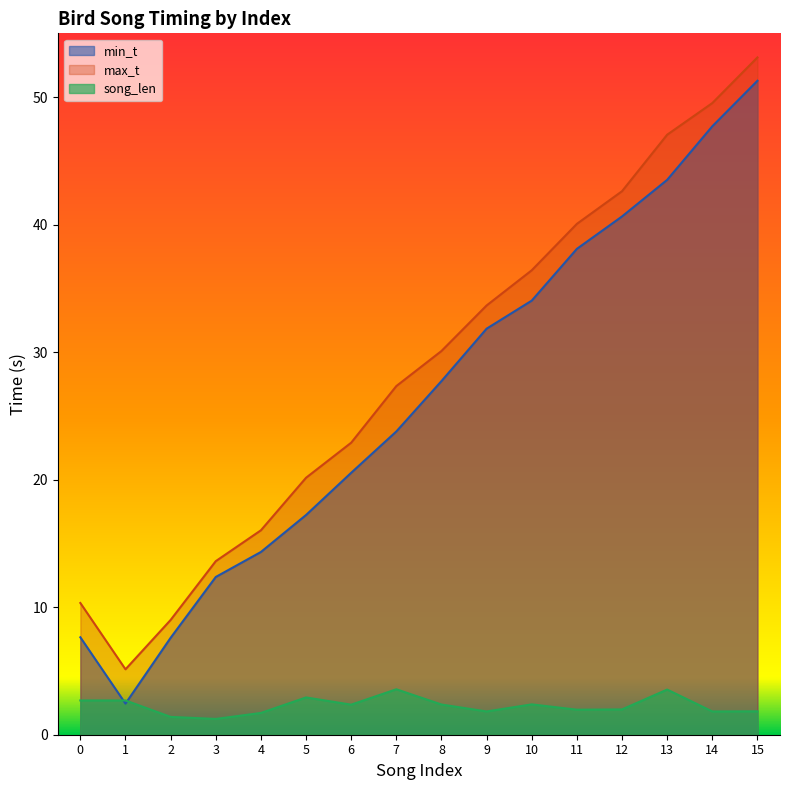

The max_t series shows 6.1 at 2. True or false?

False